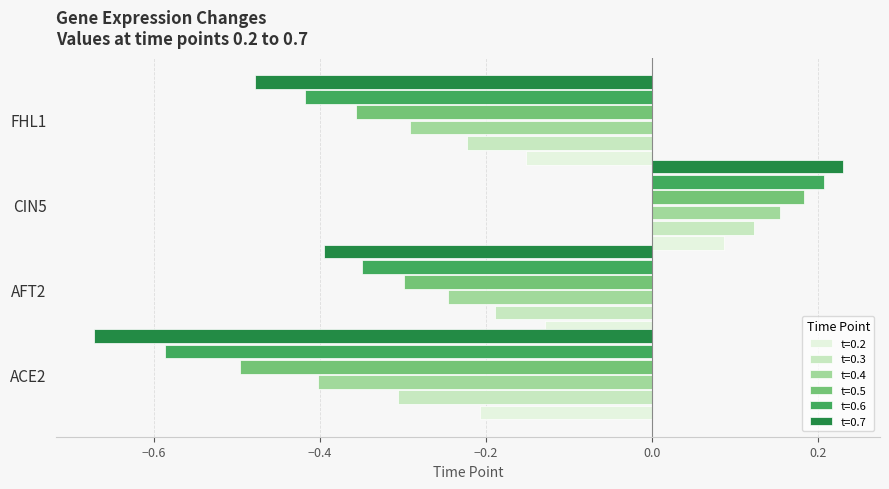

True or false: t=0.3 has a value of -0.2 at FHL1.

True